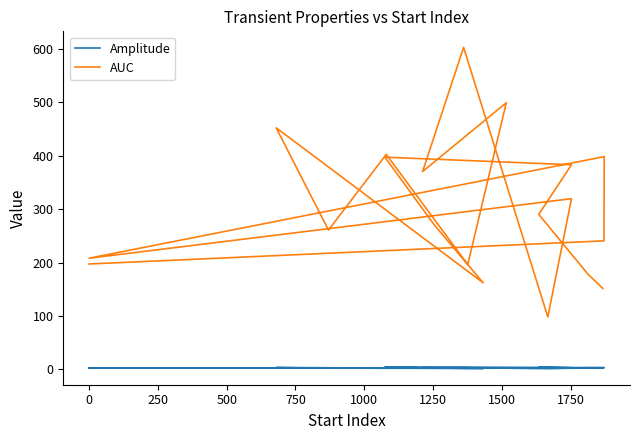

True or false: AUC and Amplitude intersect in this chart.

False